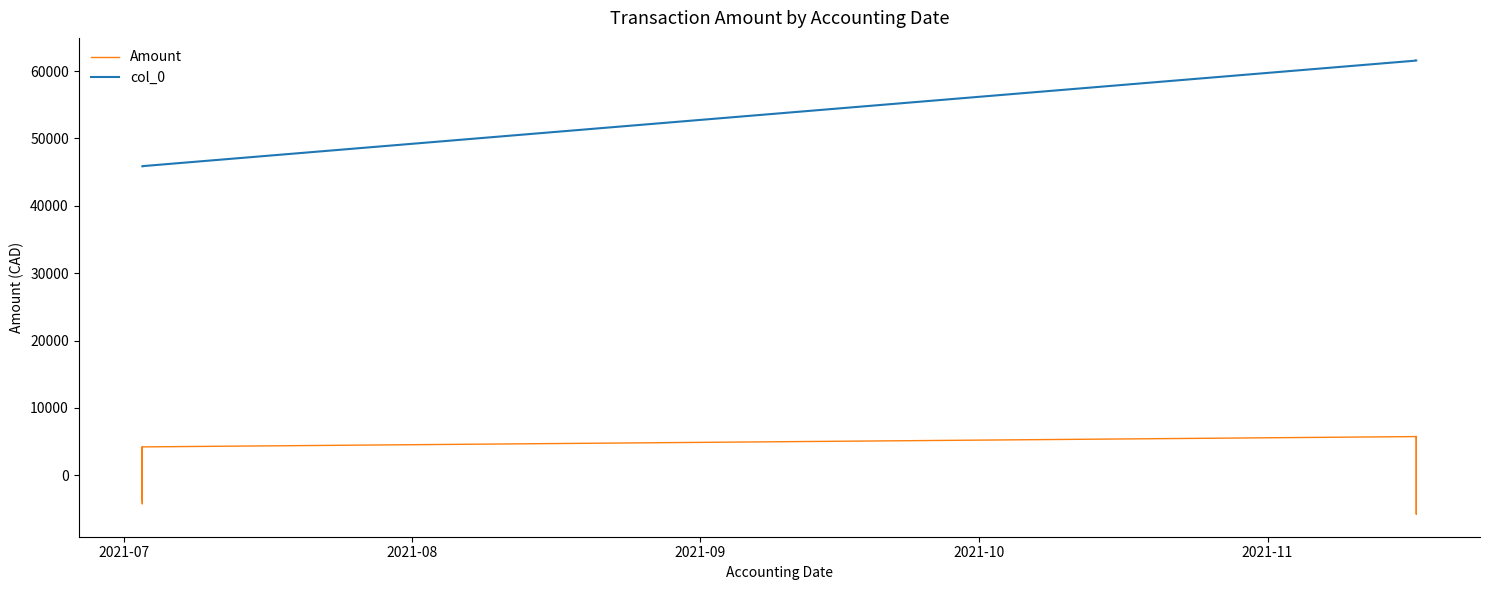

True or false: col_0 and Amount cross at least once.

False